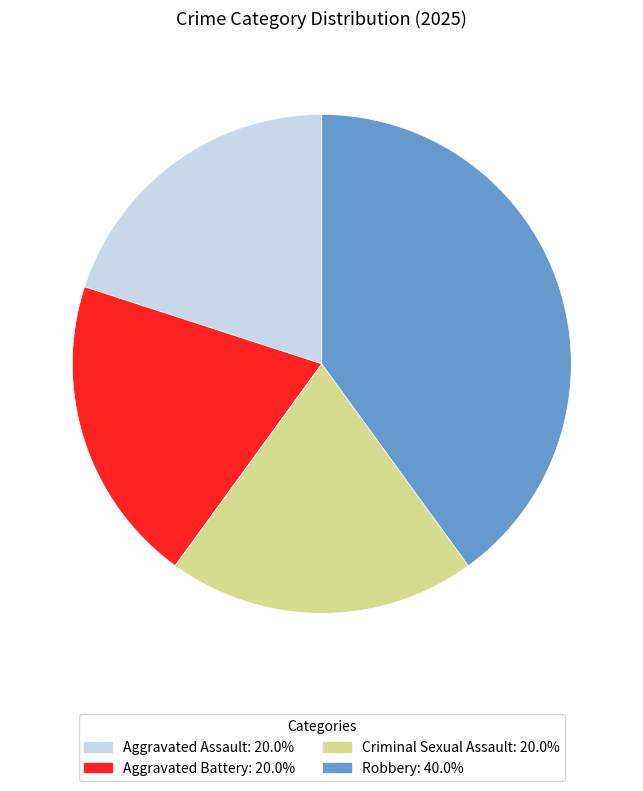

Do Criminal Sexual Assault and Aggravated Assault together represent more than half of the pie?

No